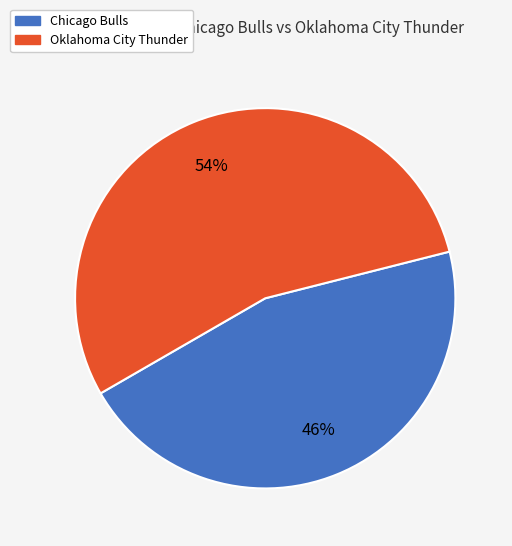

Do Chicago Bulls and Oklahoma City Thunder together represent more than half of the pie?

Yes